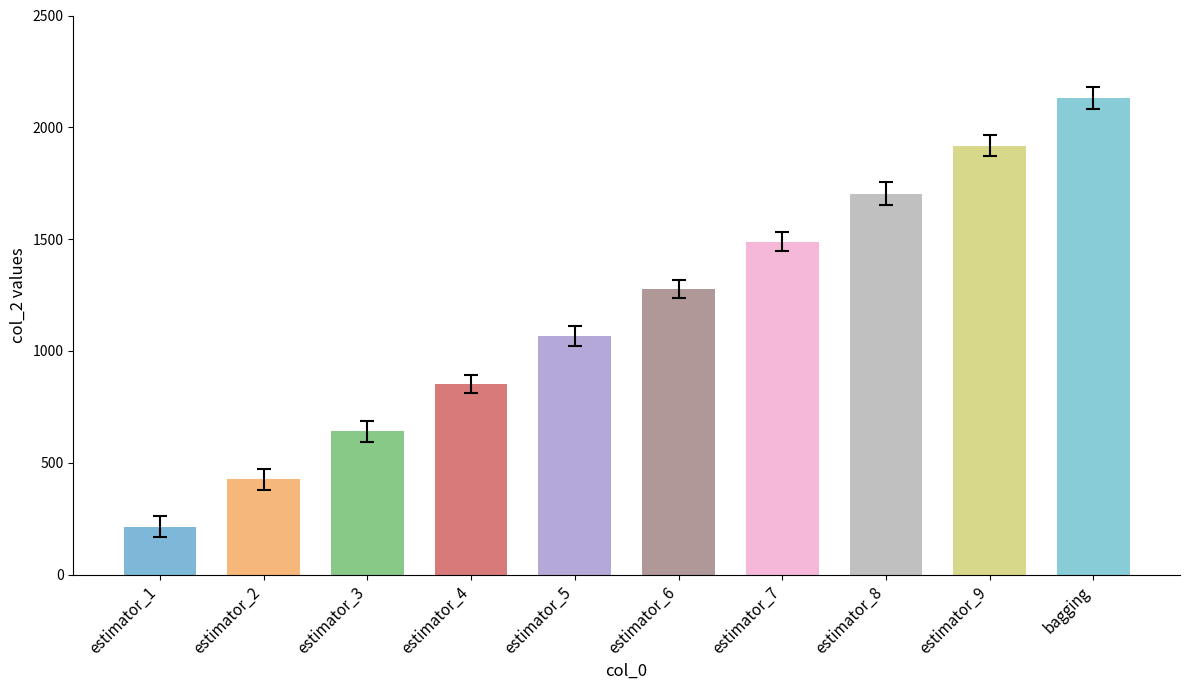

What is the approximate value at estimator_7?

1489